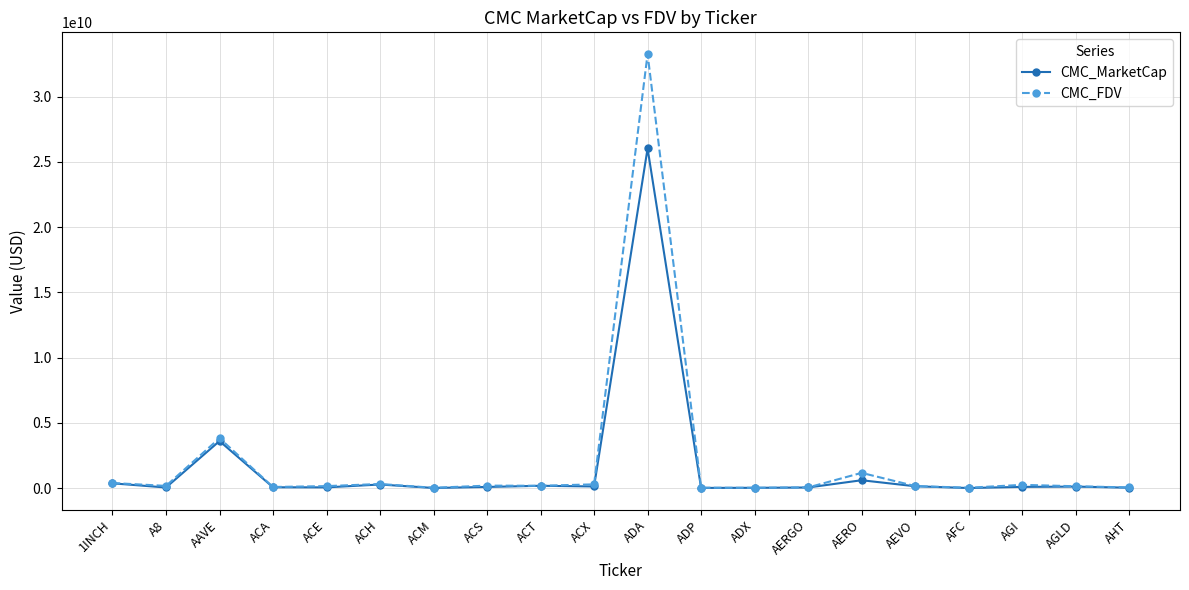

How many data points does each series have?

20